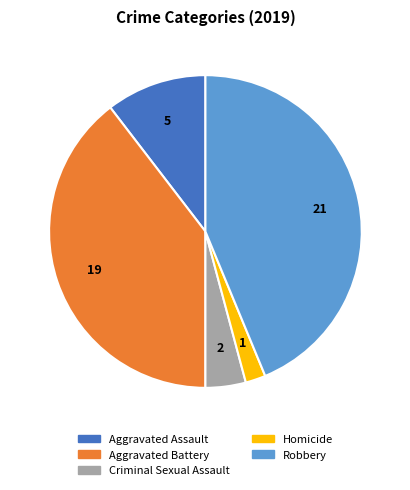

Between Homicide and Robbery, which is larger?

Robbery